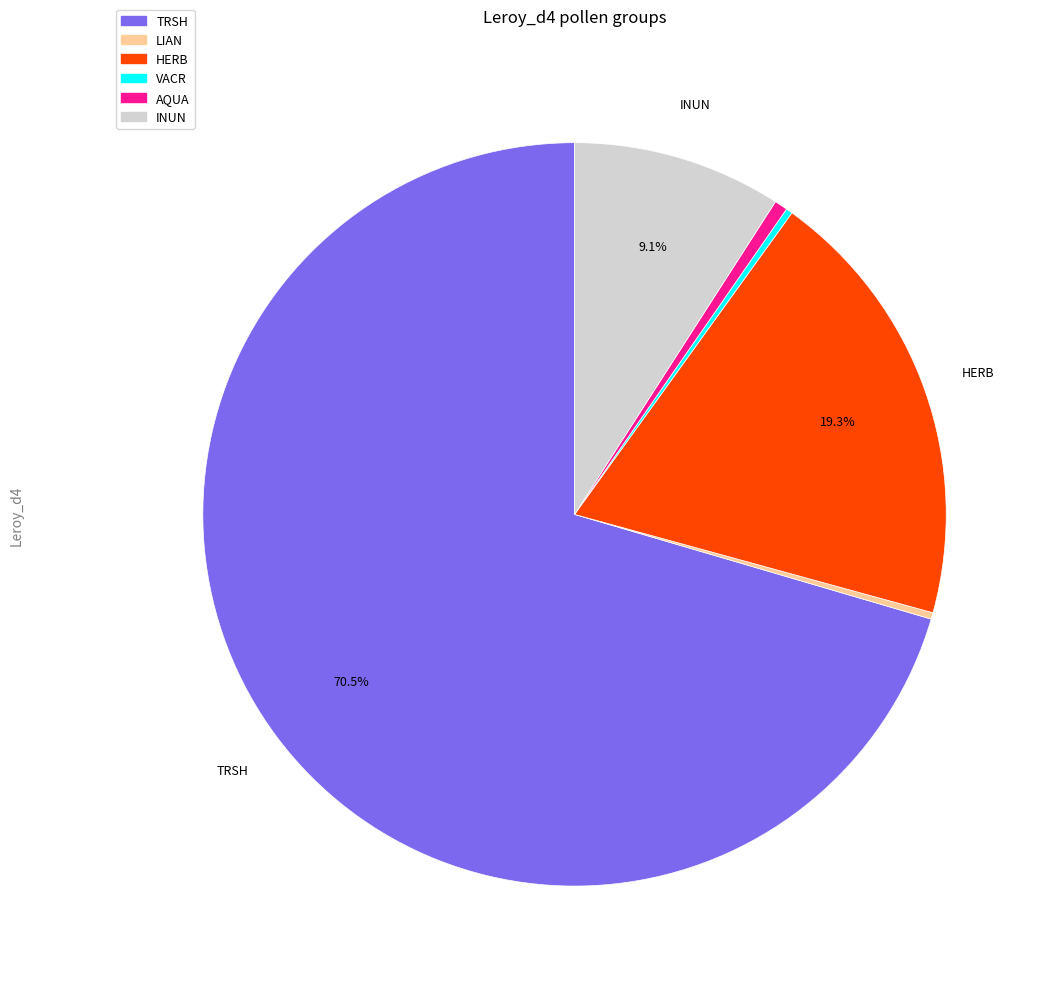

What is the largest slice in the pie chart?

TRSH